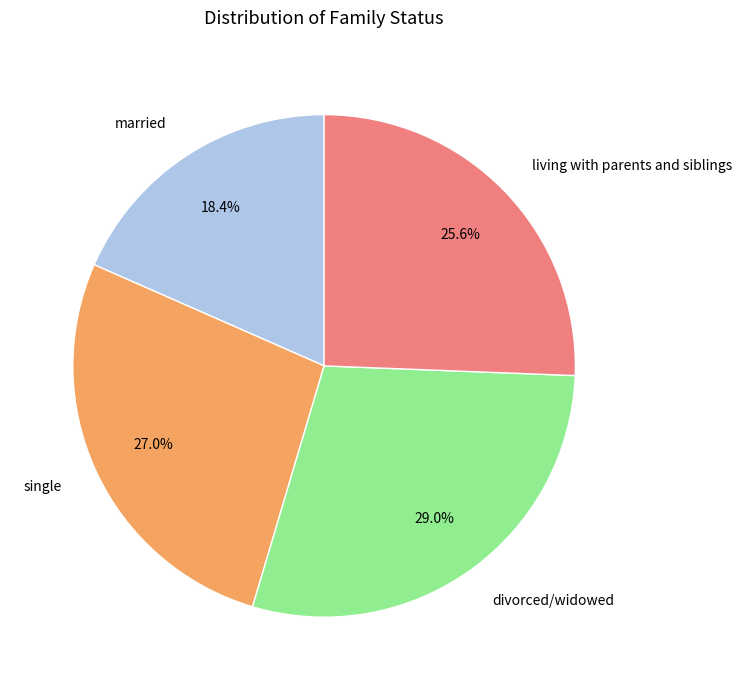

Rank the categories by value from highest to lowest.

divorced/widowed, single, living with parents and siblings, married